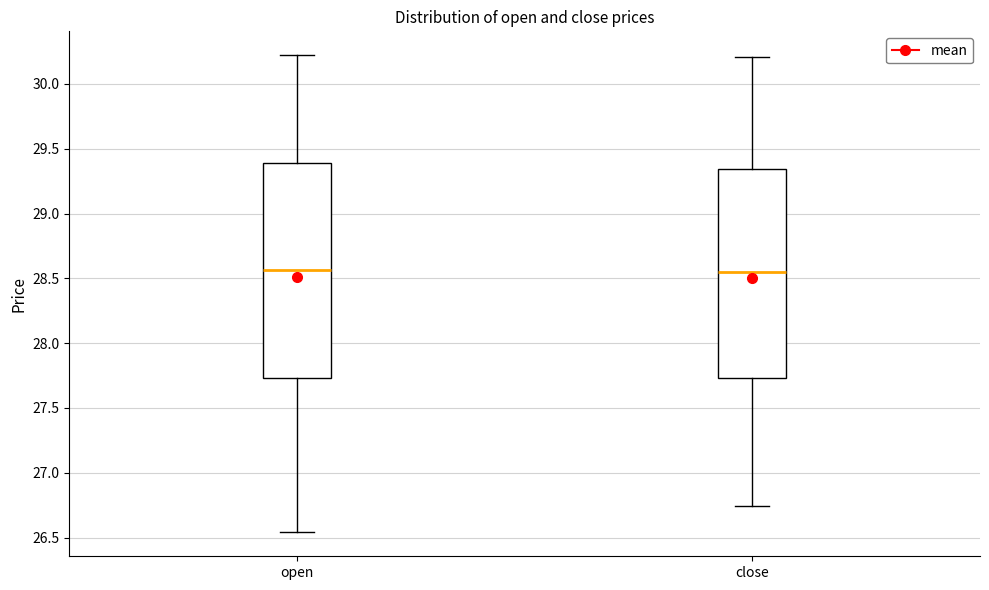

Reading left to right, transcribe this box plot: for each box, give where its median line is, the range the box spans, and where its two whiskers end, as read against the y-axis. The values are not printed on the chart, so give them approximately, as read against the axis.

open: median 28.55, box 27.75 to 29.40, whiskers 26.55 to 30.20
close: median 28.55, box 27.75 to 29.35, whiskers 26.75 to 30.20